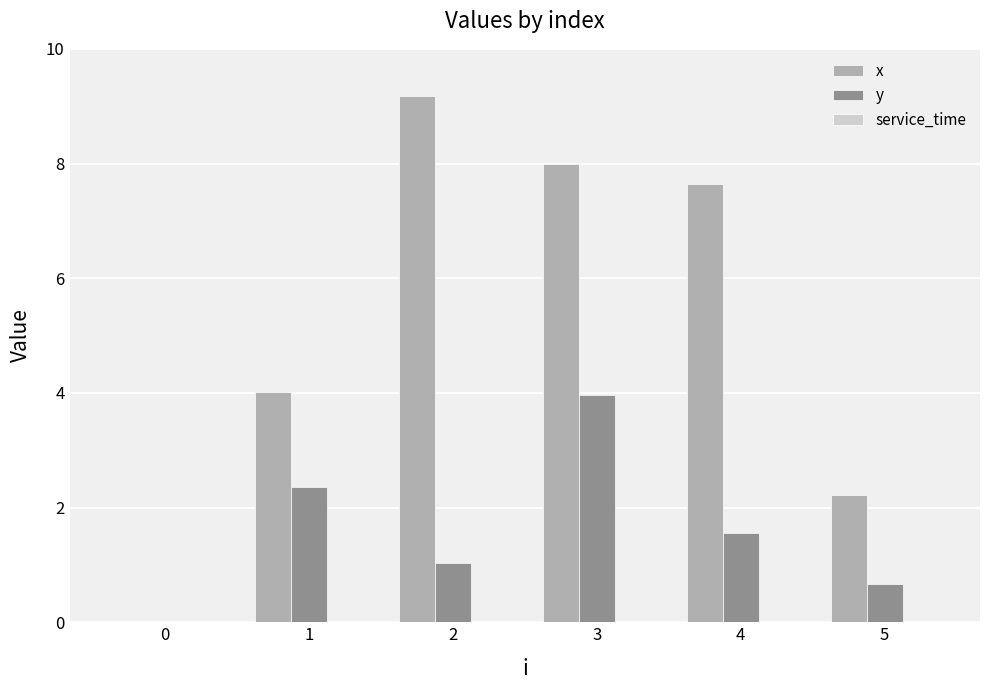

Is the value of y at 1 greater than the value of x at 4?

No